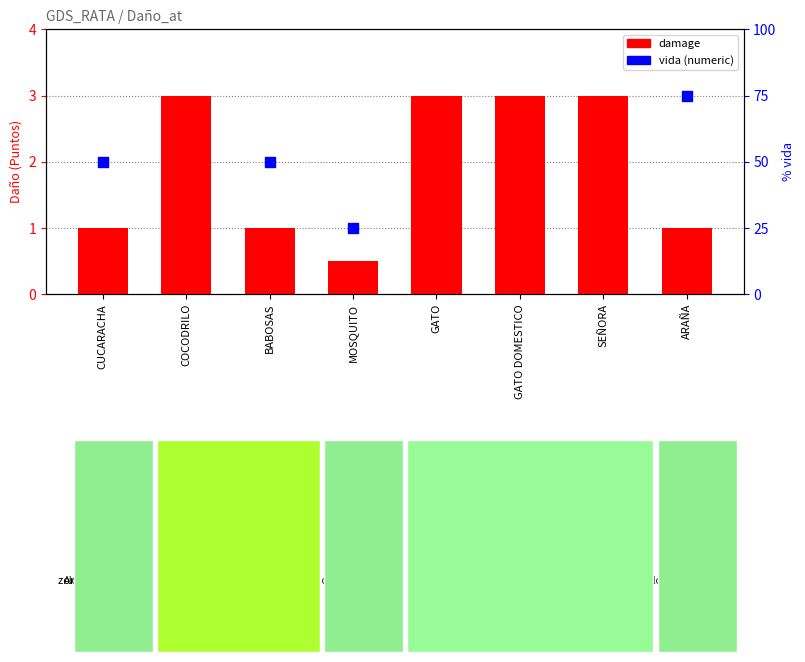

What is the ratio of the value at GATO DOMESTICO to the value at ARAÑA?

3.0